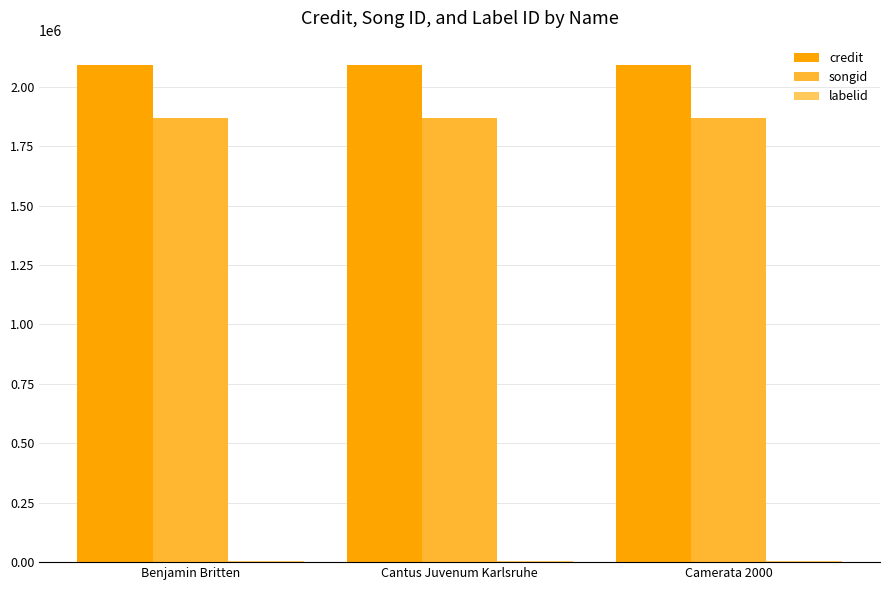

What is the sum of all credit values?

6268902